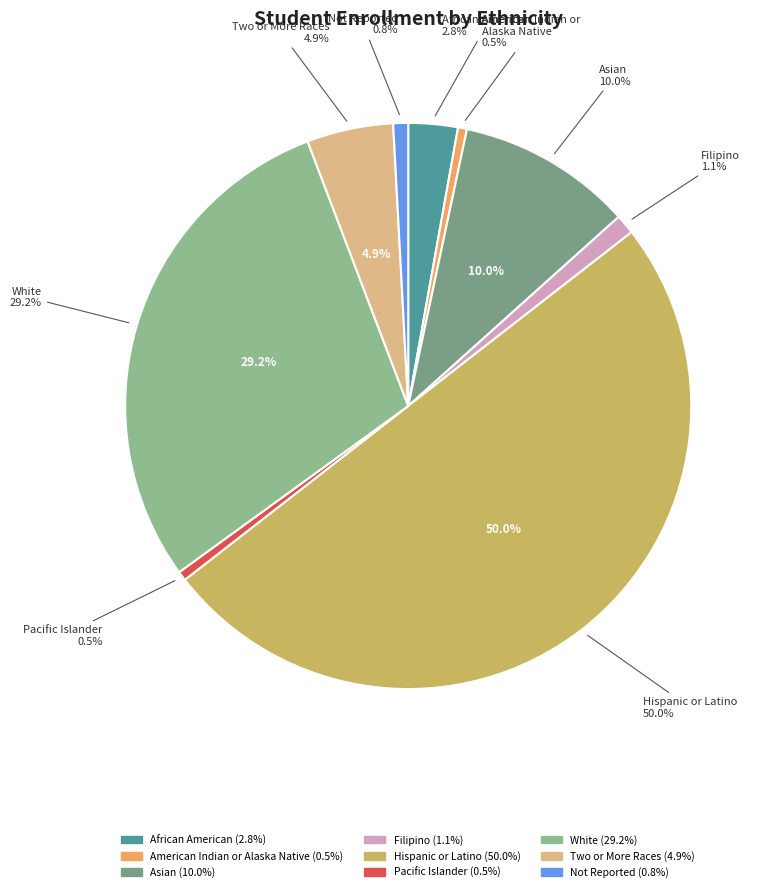

To the nearest percent, what percentage of the pie is African American?

3%